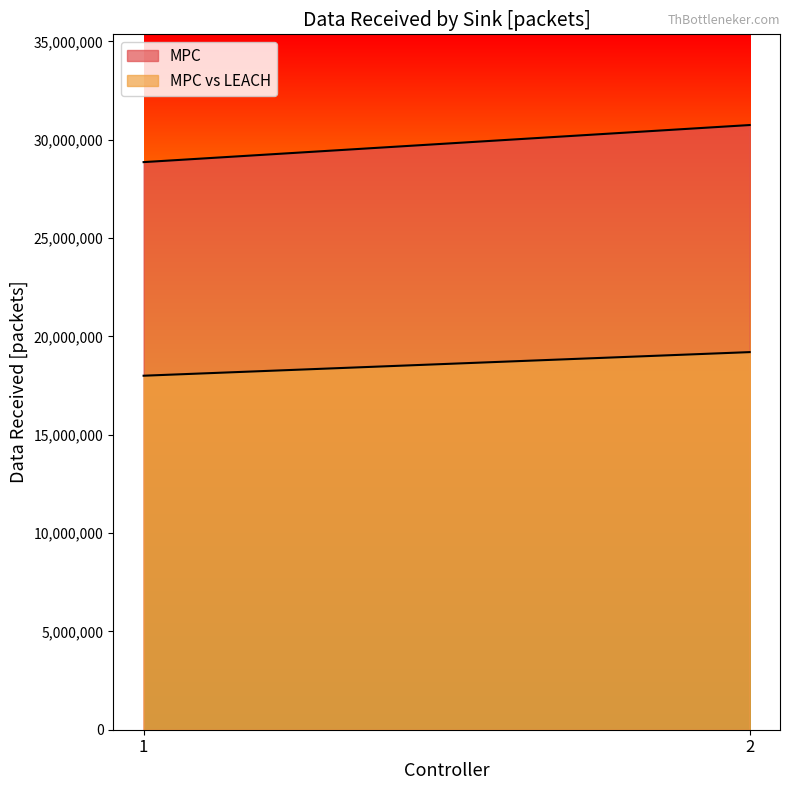

Which series has the largest total across all categories?

MPC